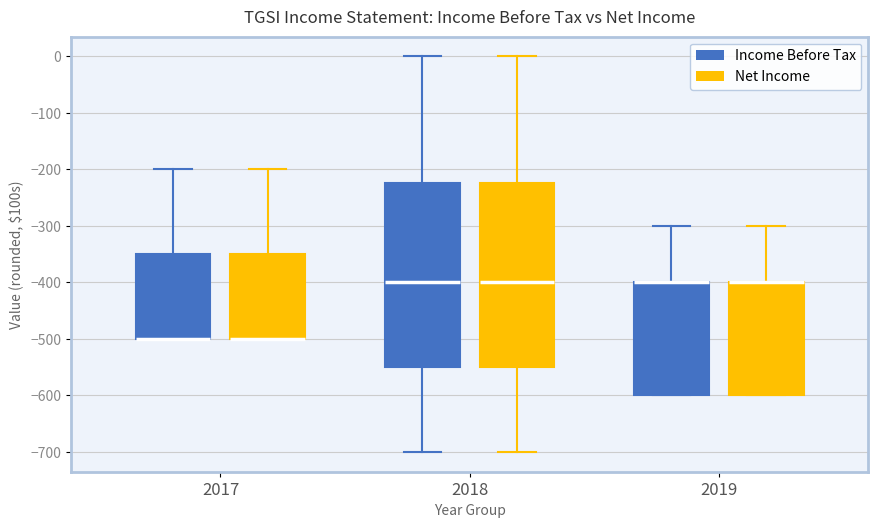

Where is the lower edge of the box for 2017 (Net Income) on the y-axis? The values are not printed on the chart, so give them approximately, as read against the axis.

-500